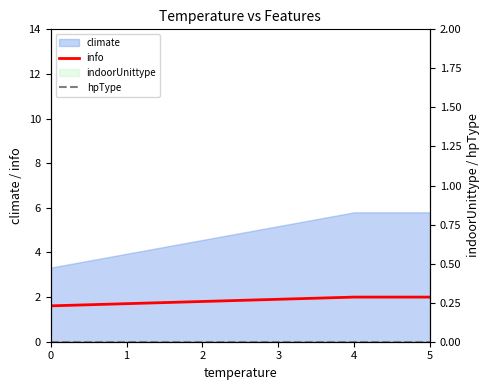

What is the average value of the info series?

1.9